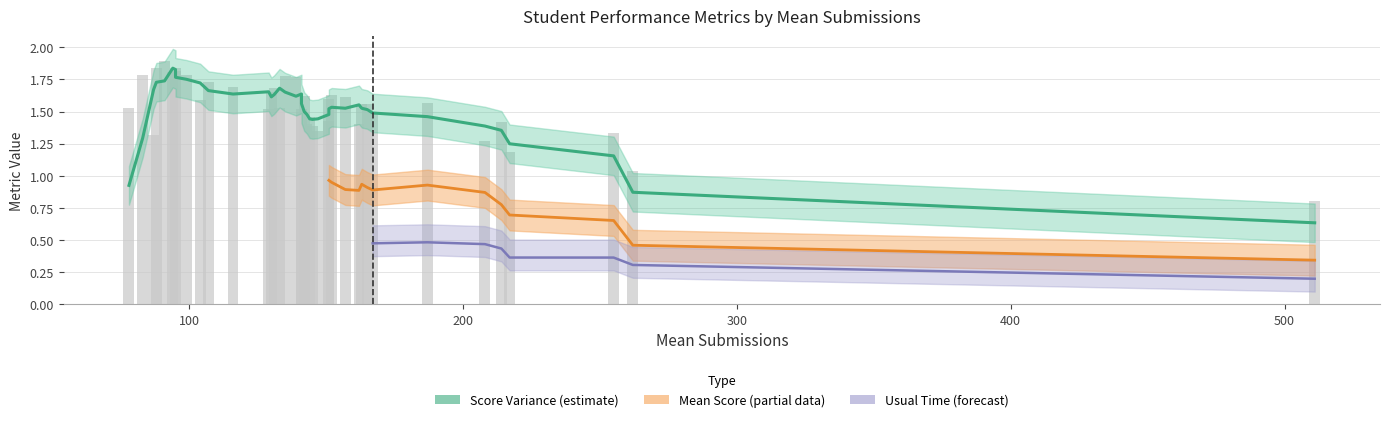

What is the sum of all Mean Score values?

43.7